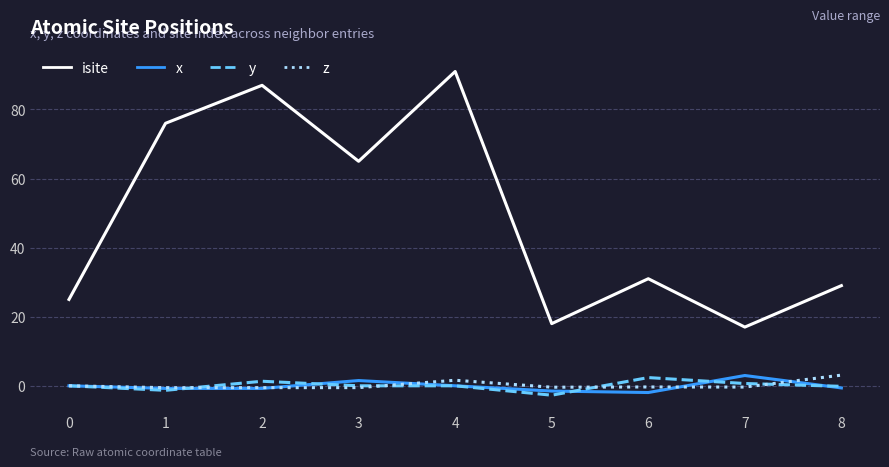

The value of isite at 0 is 25.0. True or false?

True